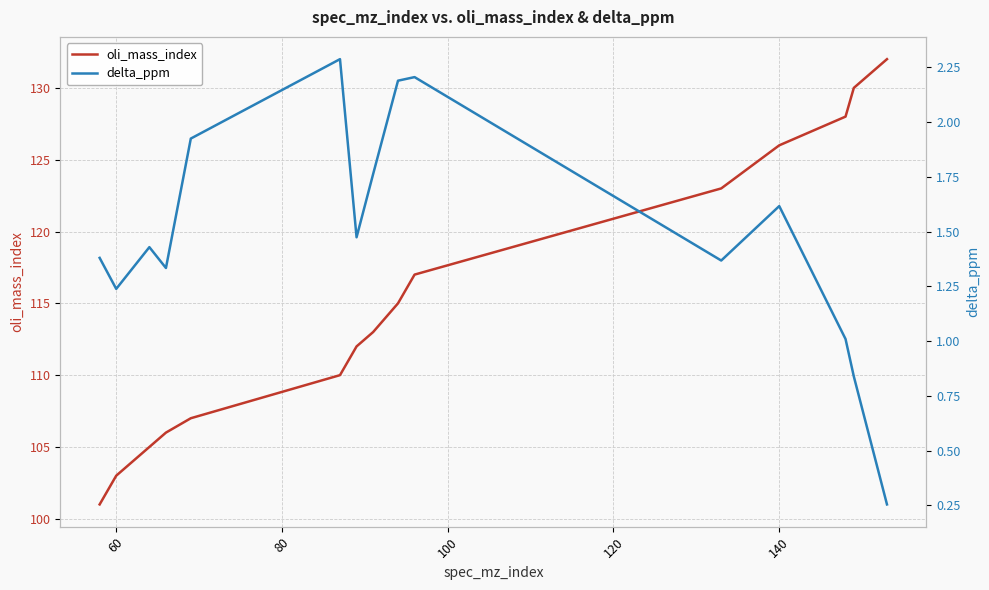

What are all the series names shown in the legend?

oli_mass_index, delta_ppm